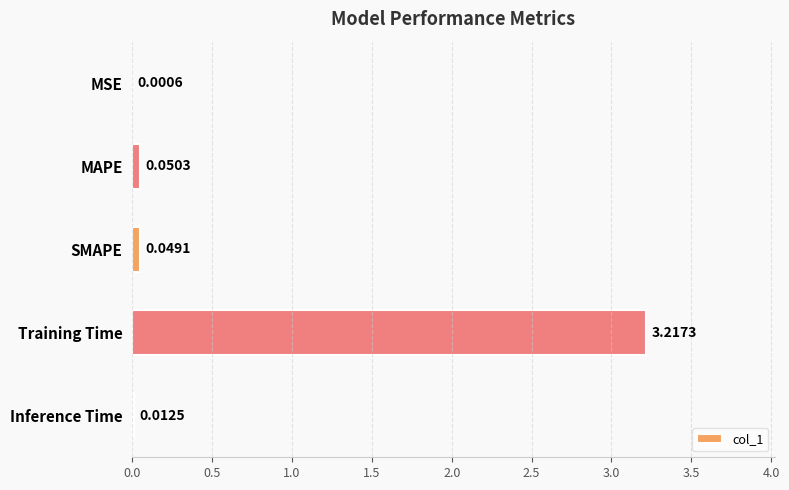

Which has a higher value, MSE or SMAPE?

SMAPE